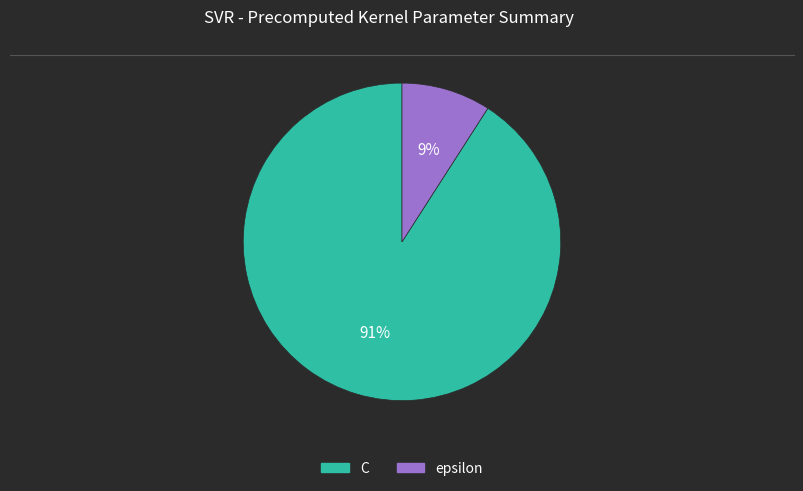

What is the ratio of the value at epsilon to the value at C?

0.1